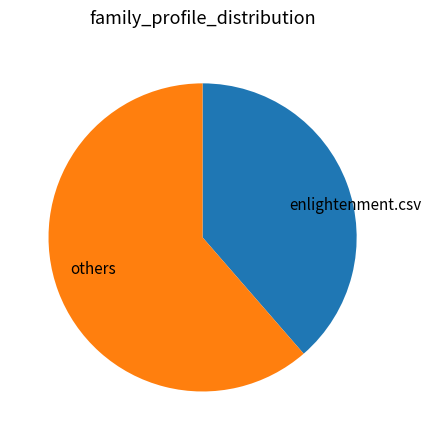

How many slices are in this pie chart?

2